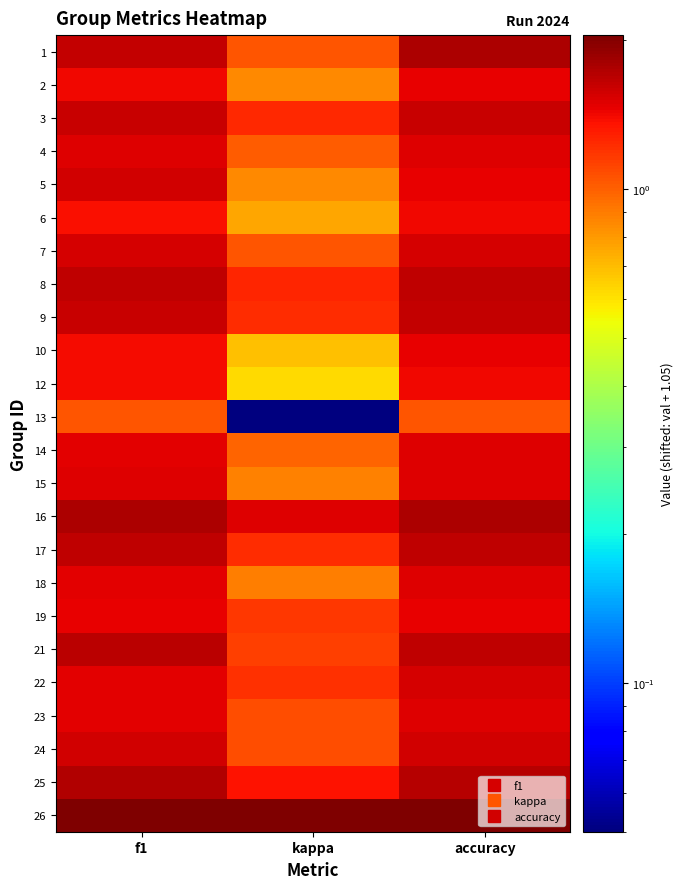

How many distinct data groups are displayed?

24